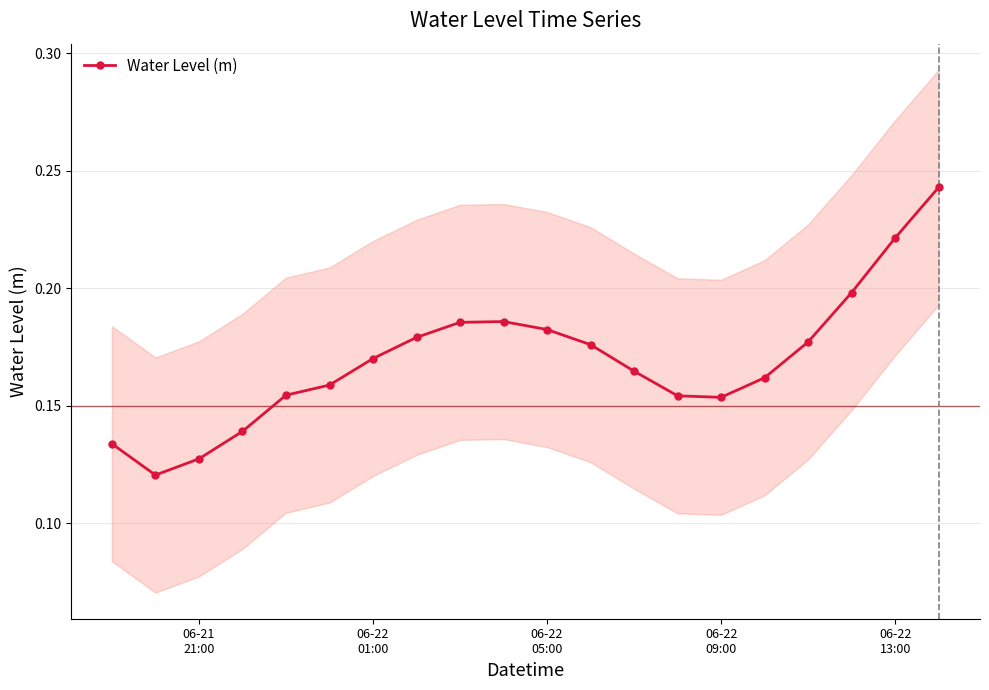

Is it true that the value at 17 is 0.1?

False